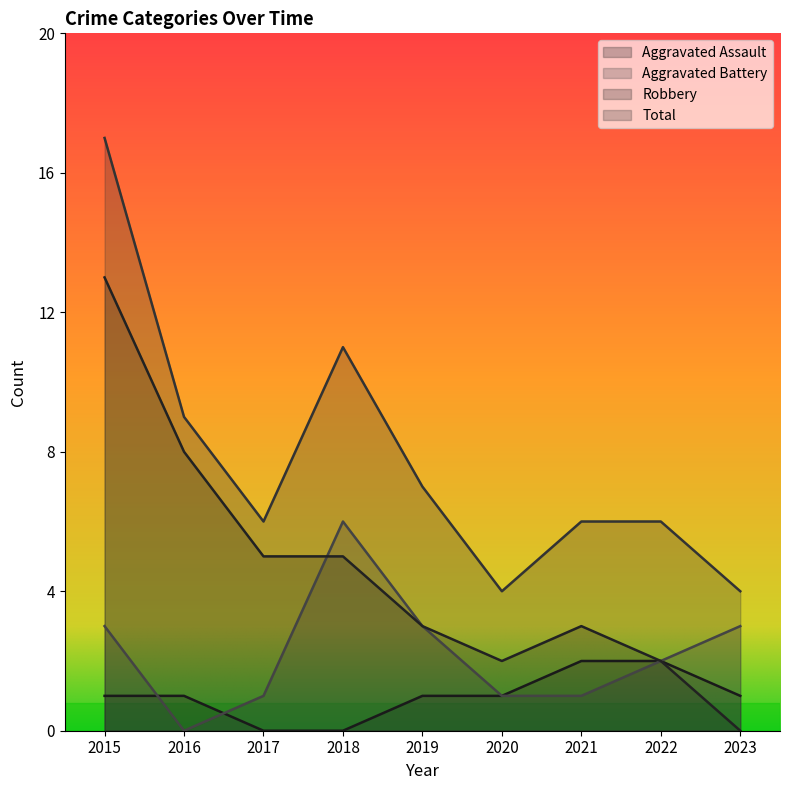

Which category has the lowest value in the Total series?

2020